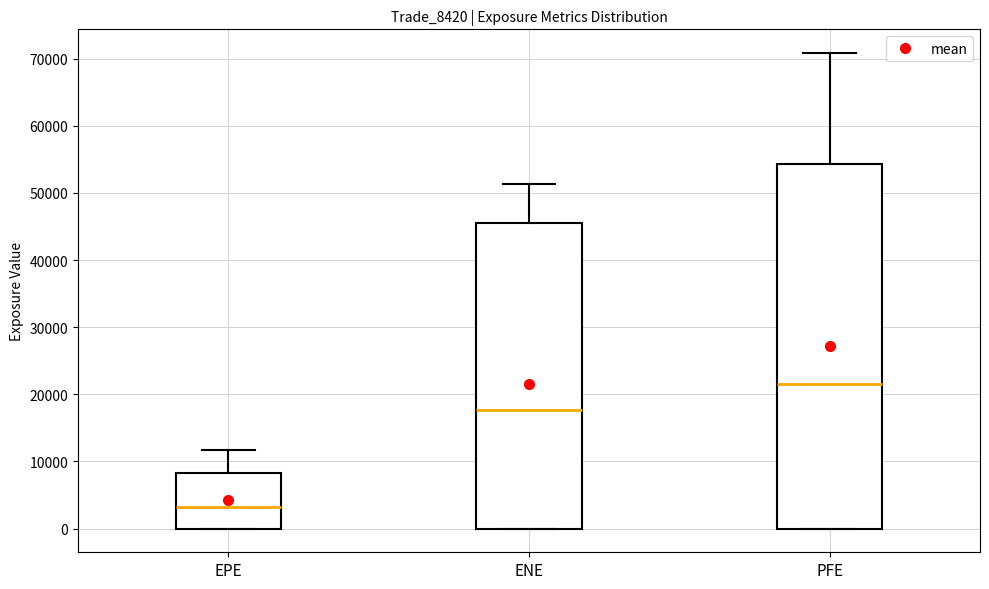

Reading left to right, transcribe this box plot: for each box, give where its median line is, the range the box spans, and where its two whiskers end, as read against the y-axis. The values are not printed on the chart, so give them approximately, as read against the axis.

EPE: median 3000, box 0 to 8000, whiskers 0 to 12000
ENE: median 18000, box 0 to 46000, whiskers 0 to 51000
PFE: median 22000, box 0 to 54000, whiskers 0 to 71000